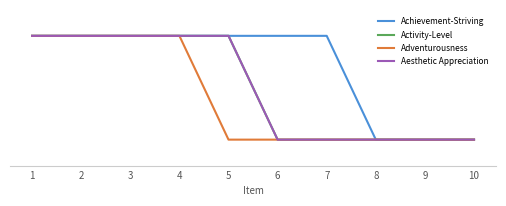

Rank the series at 6 from highest to lowest value.

Achievement-Striving, Activity-Level, Adventurousness, Aesthetic Appreciation